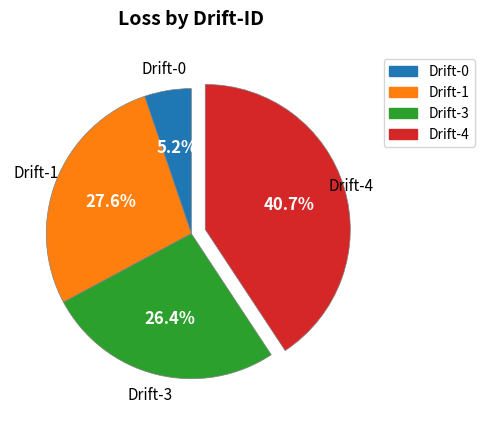

How many slices are in this pie chart?

4